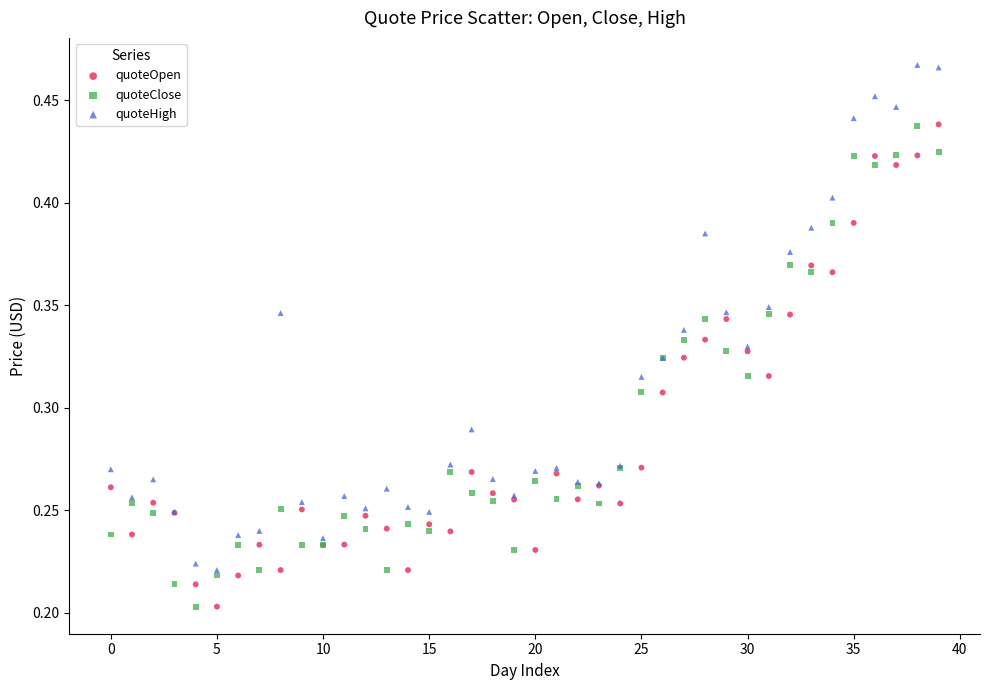

What are all the series names shown in the legend?

quoteOpen, quoteClose, quoteHigh